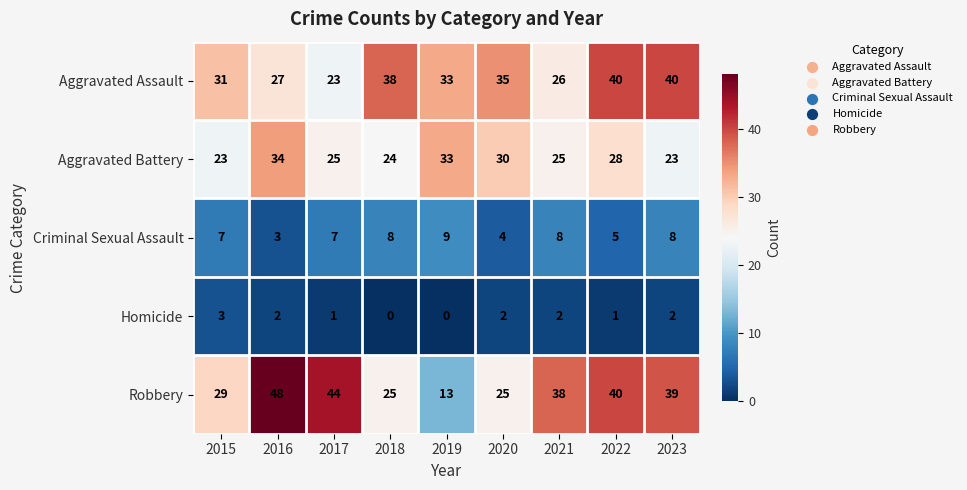

The value of Homicide at 2021 is 2. True or false?

True